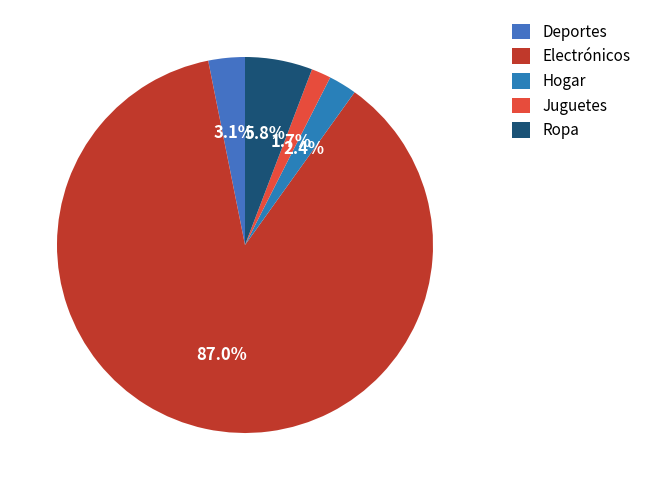

To the nearest percent, what is the difference between the largest and smallest slice percentages?

85%